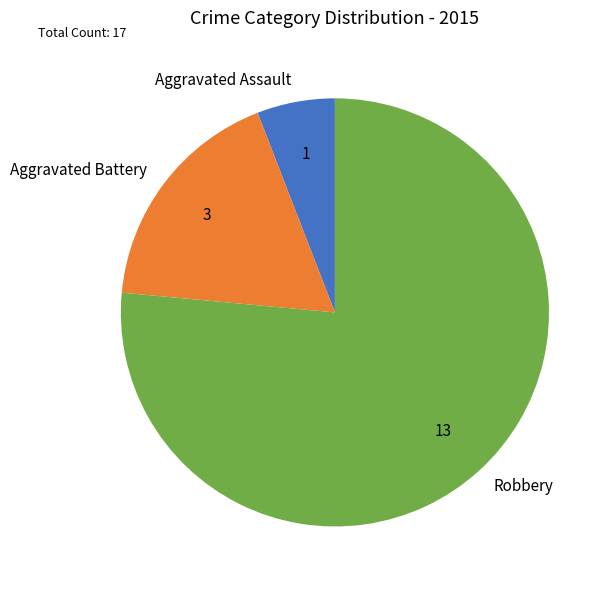

Combined, do Robbery and Aggravated Assault account for over 50%?

Yes